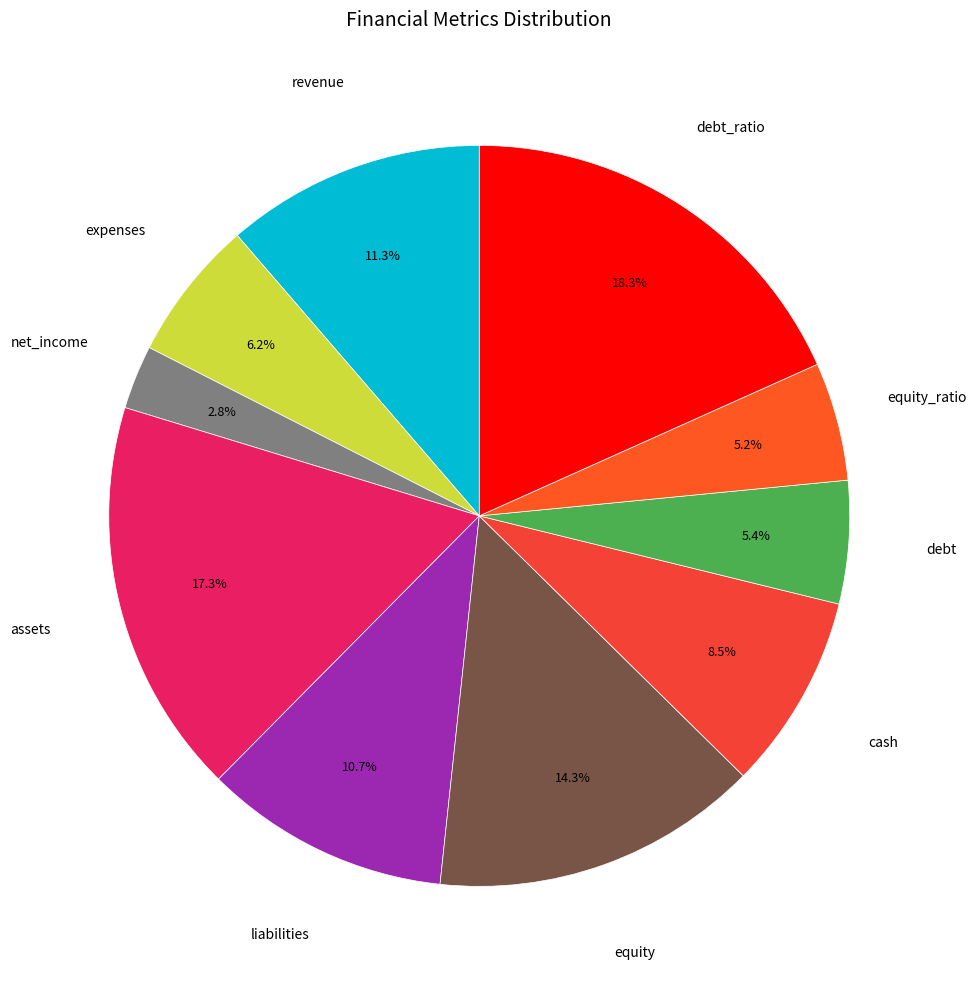

Rank the categories by value from highest to lowest.

debt_ratio, assets, equity, revenue, liabilities, cash, expenses, debt, equity_ratio, net_income